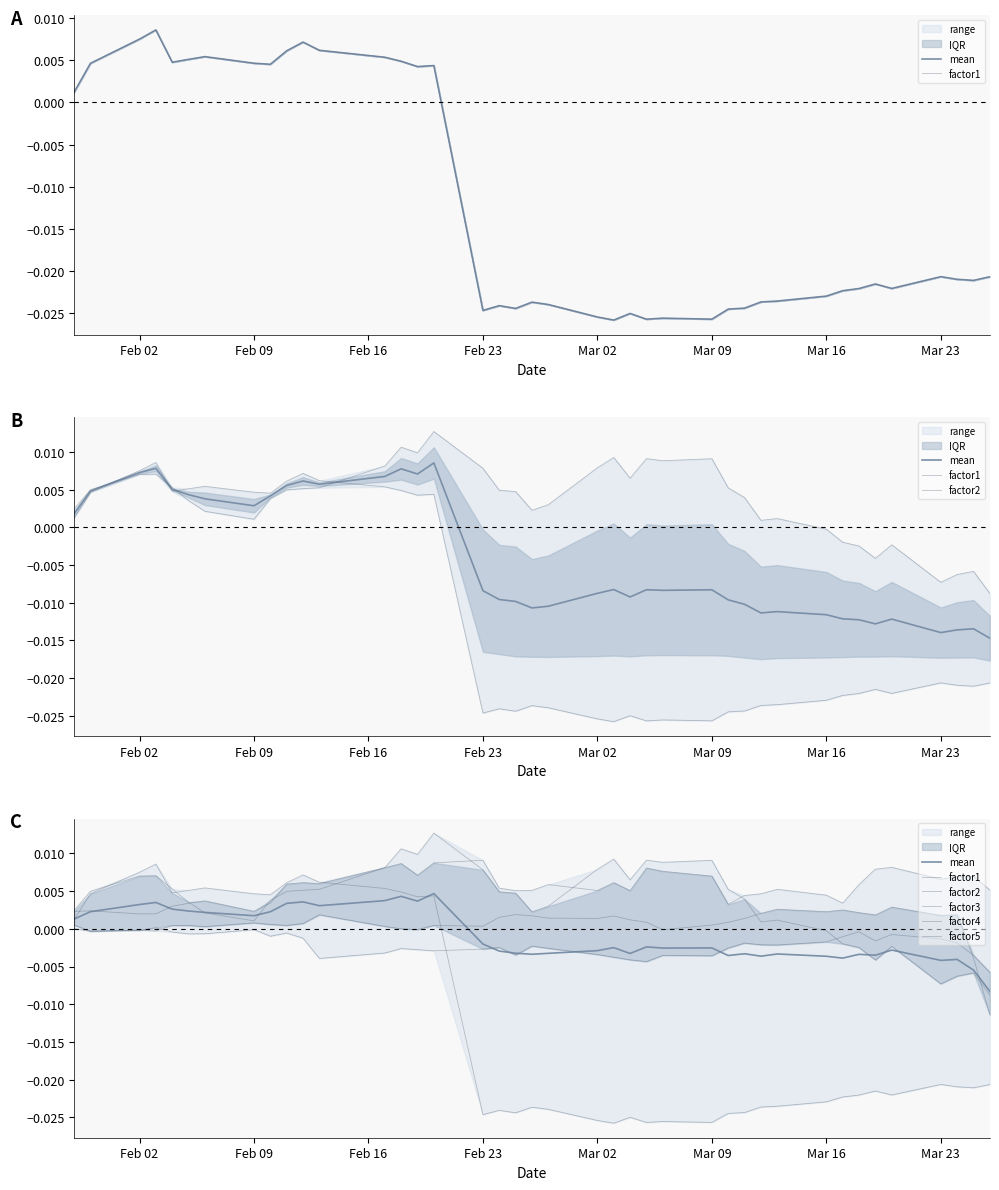

At which category does factor3 reach its first local valley?

Feb 02